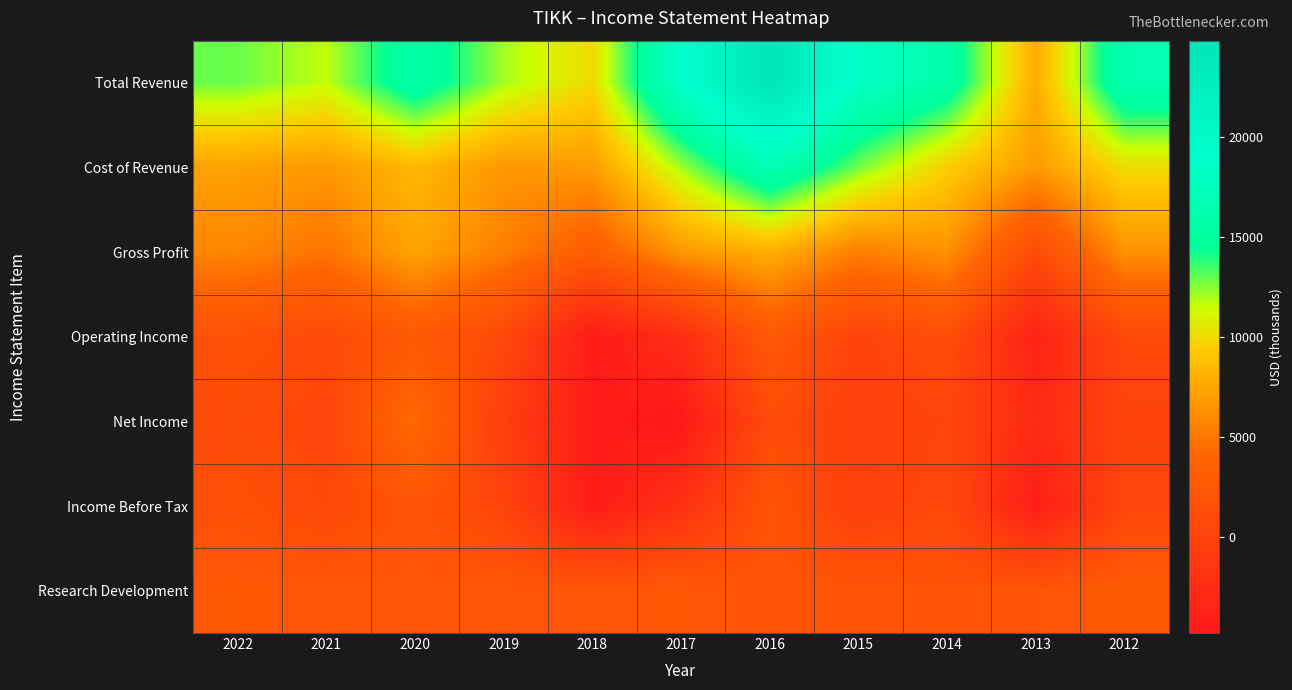

Which series has the largest range (max minus min)?

Total Revenue